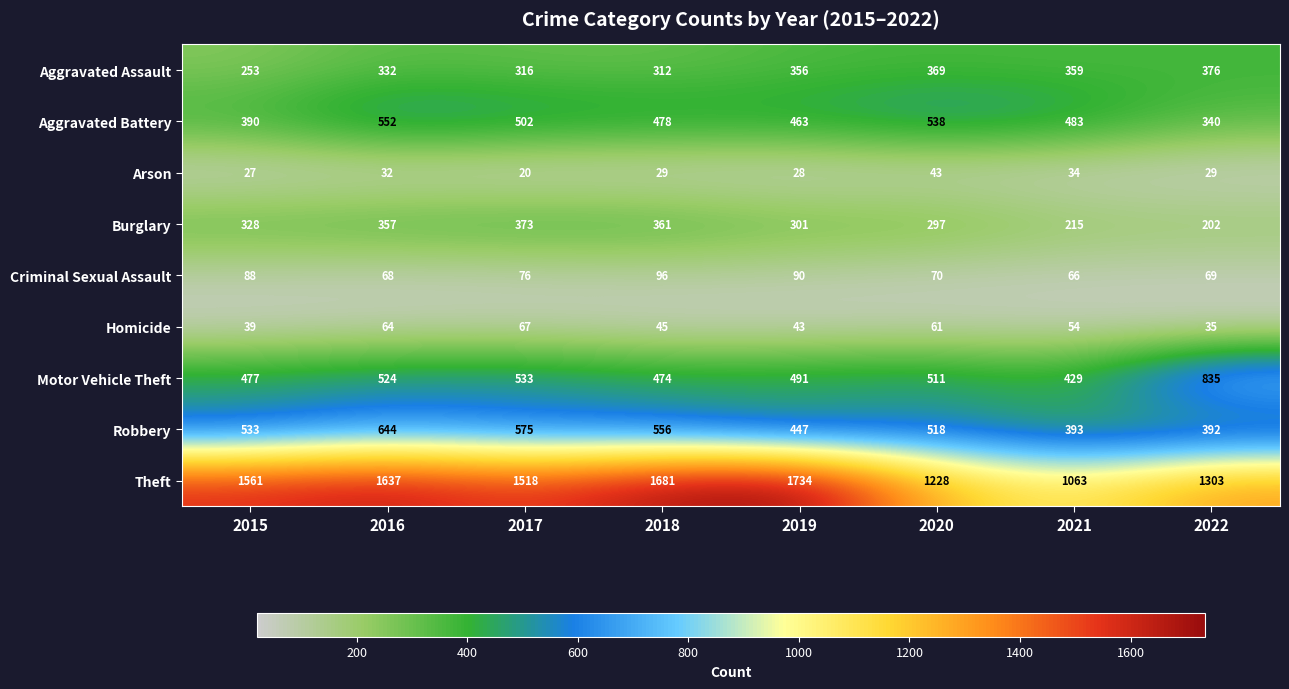

Is it true that Theft equals 1660 at 2021?

False